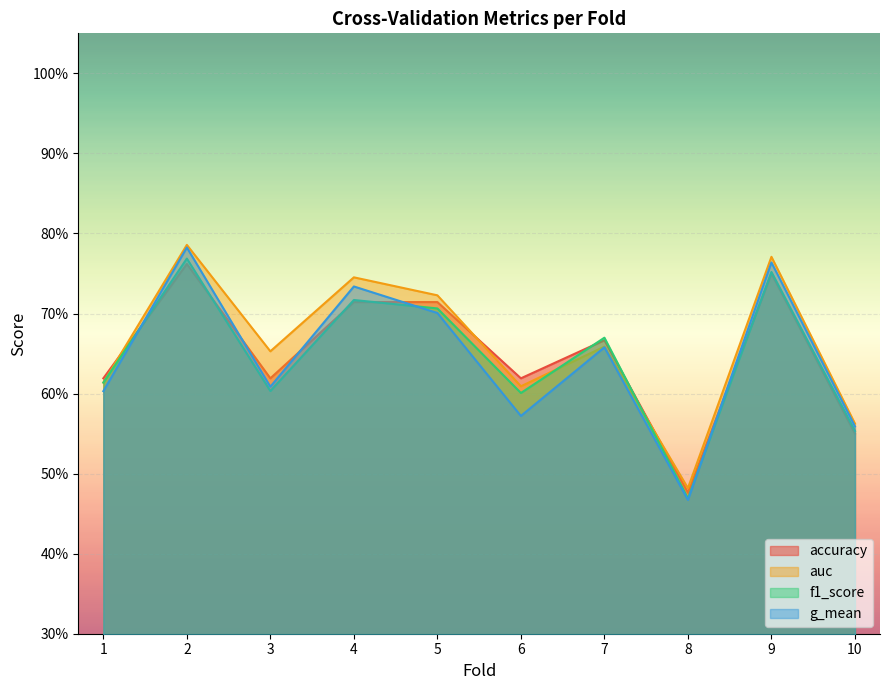

What is the value of the accuracy point at the 5th from the left?

0.7